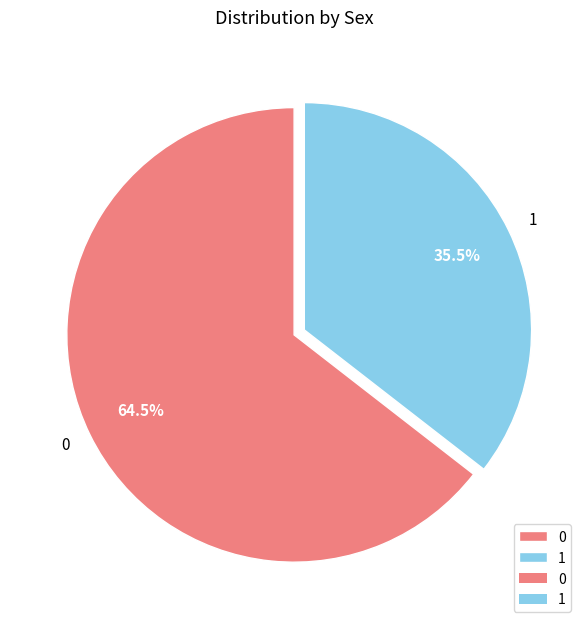

What is the ratio of the value at 0 to the value at 1?

1.8